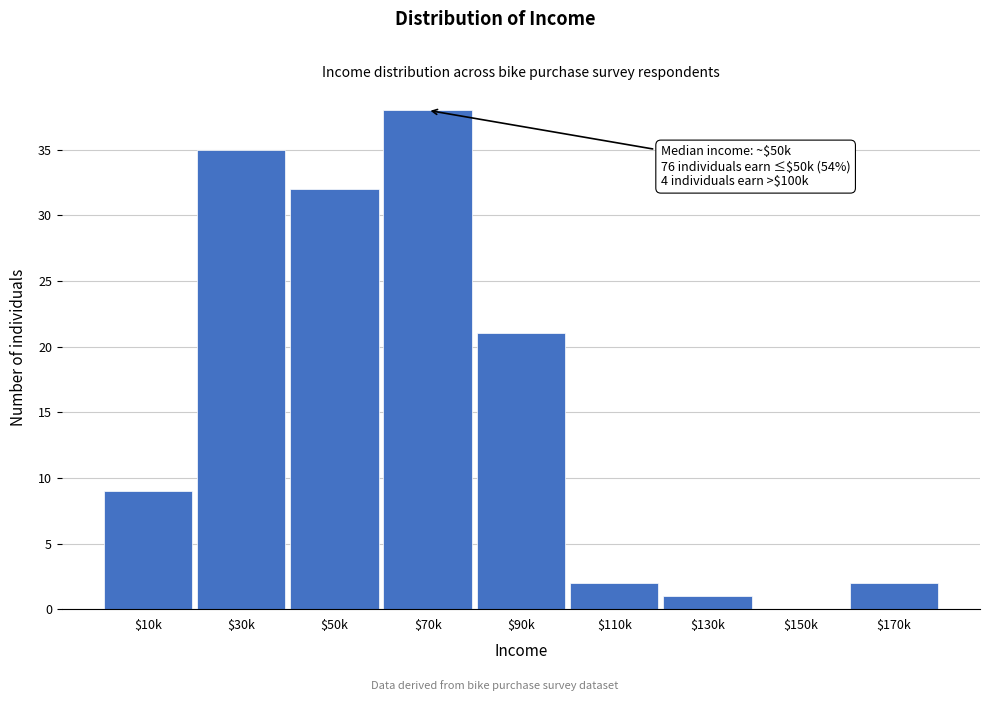

What is the greatest value displayed?

38